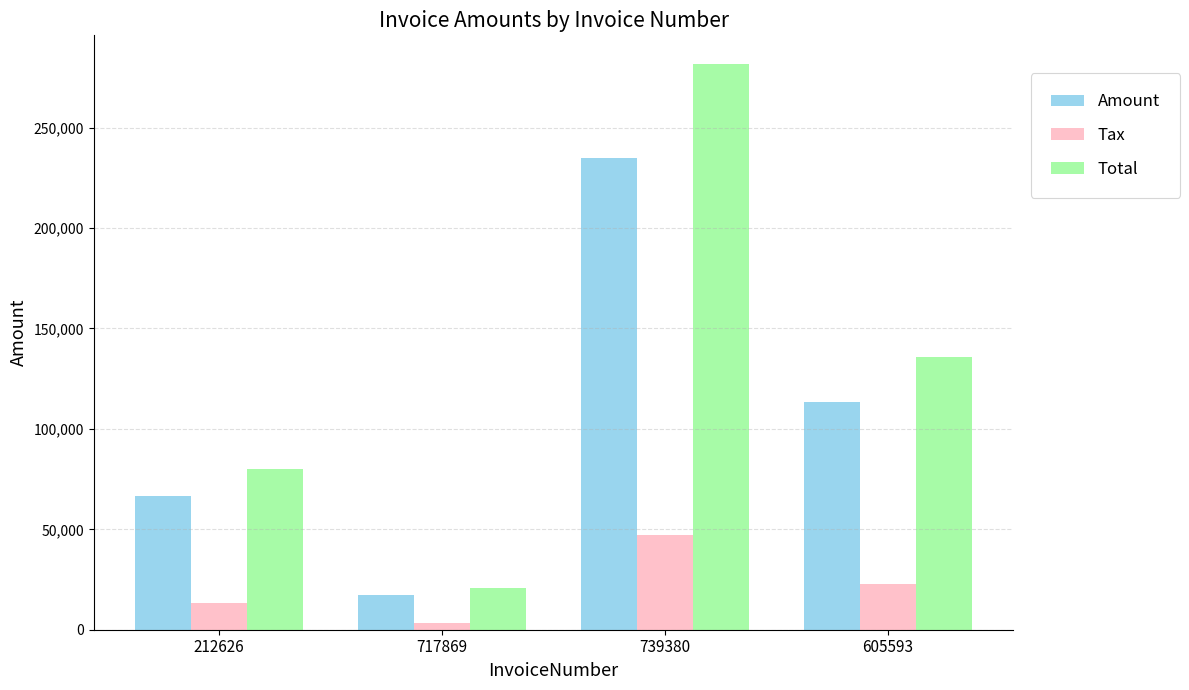

How many data points in Tax are less than 22653?

2